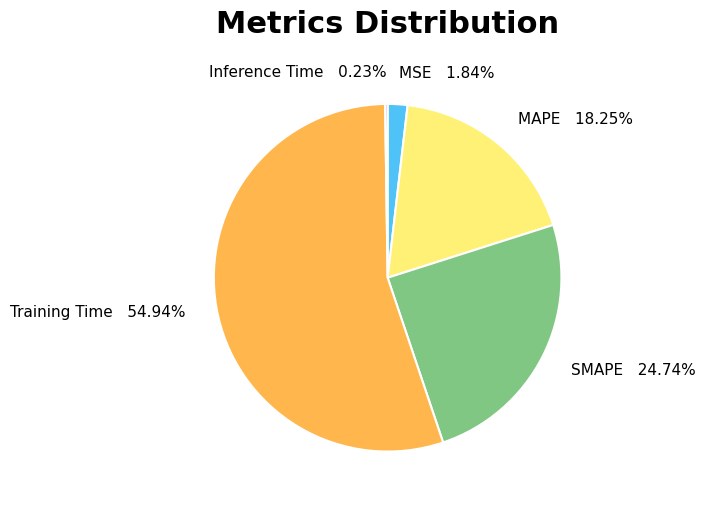

What is the largest slice in the pie chart?

Training Time